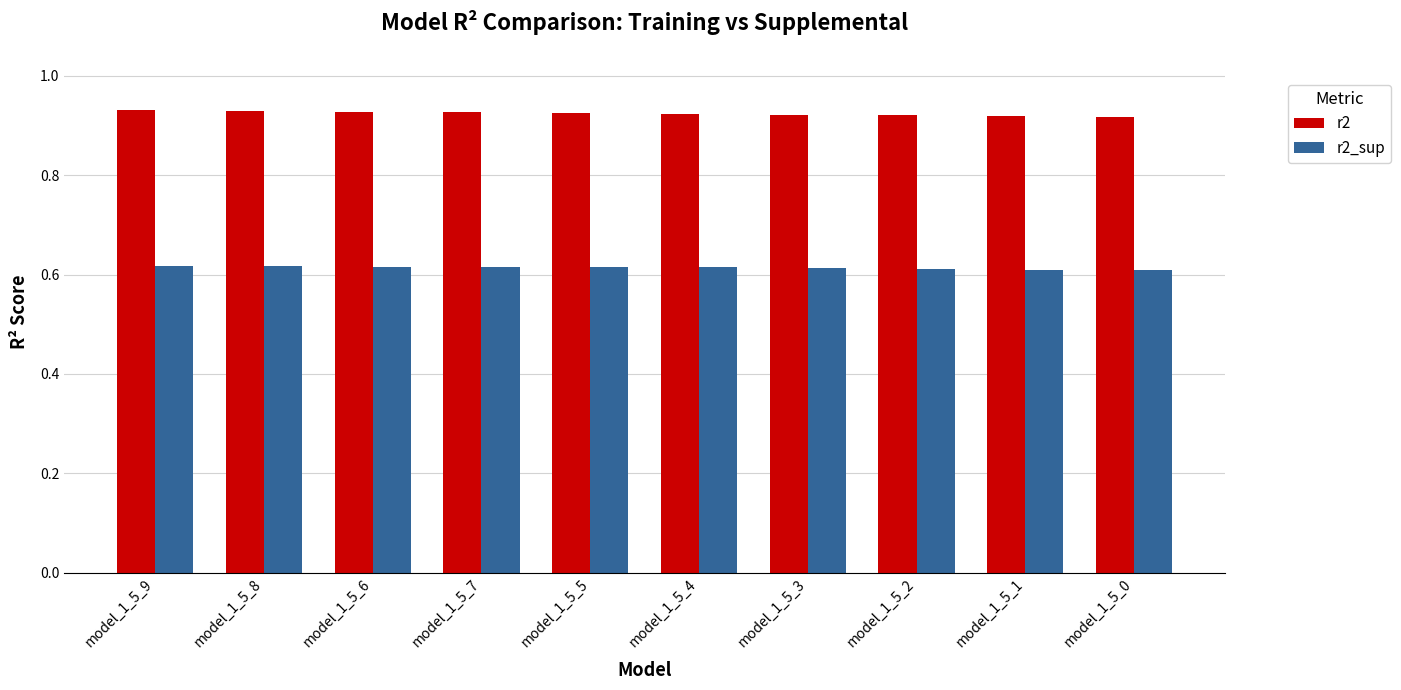

Rank the series by their average value, from highest to lowest.

r2, r2_sup